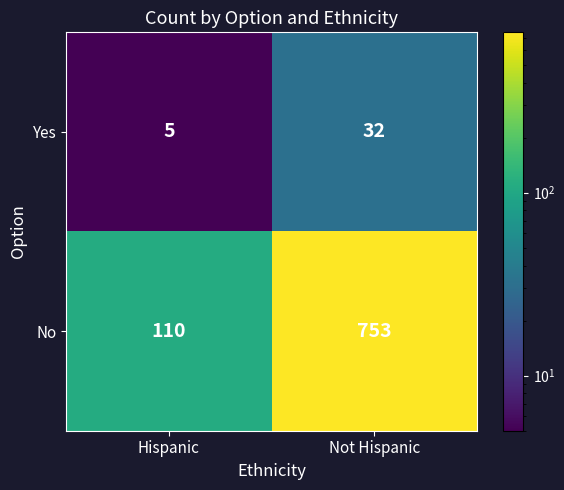

List the series in order of their peak value, lowest first.

Yes, No